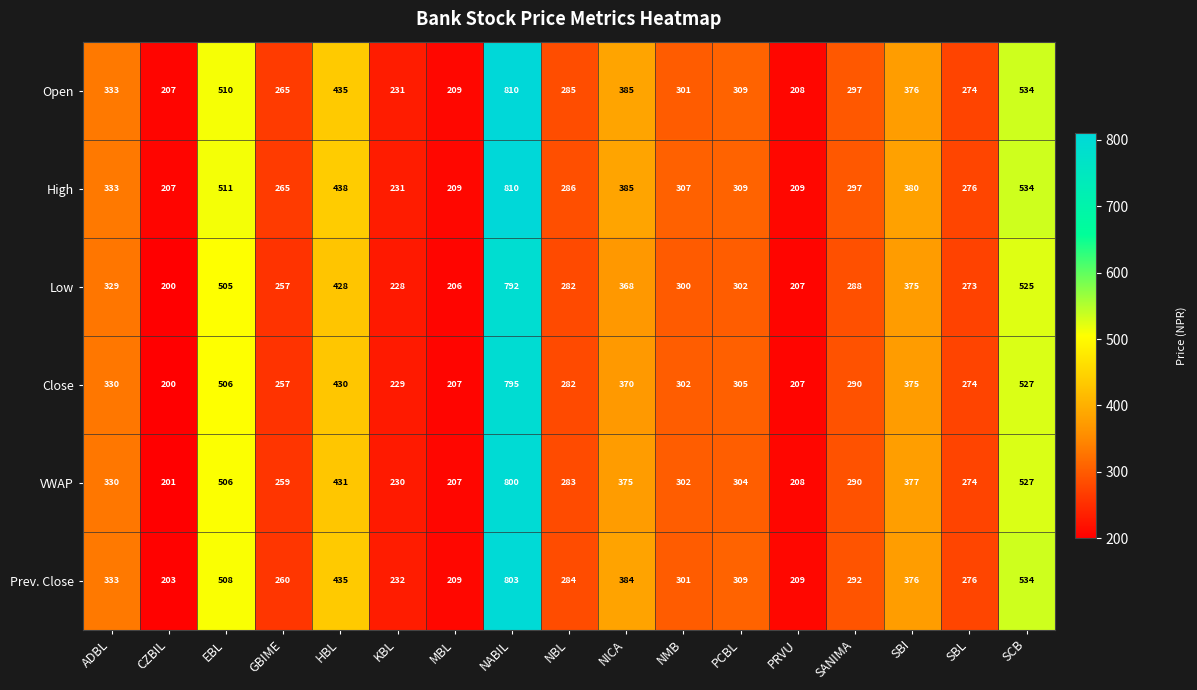

What is the approximate value of Close at SBL, to the nearest 50?

250